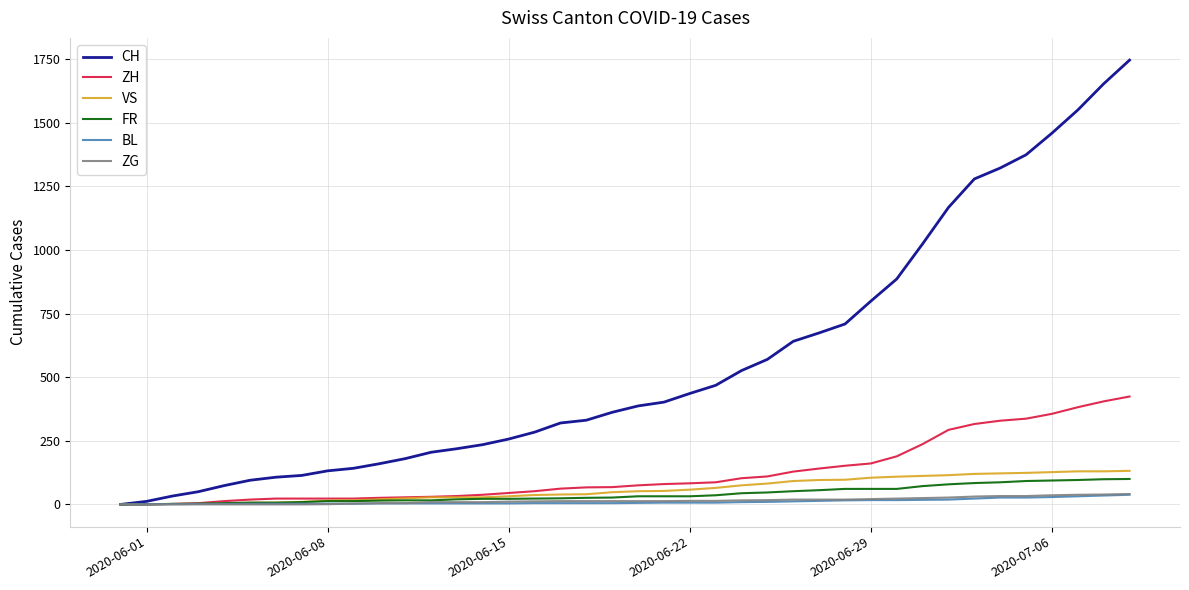

Which series has the largest total across all categories?

CH